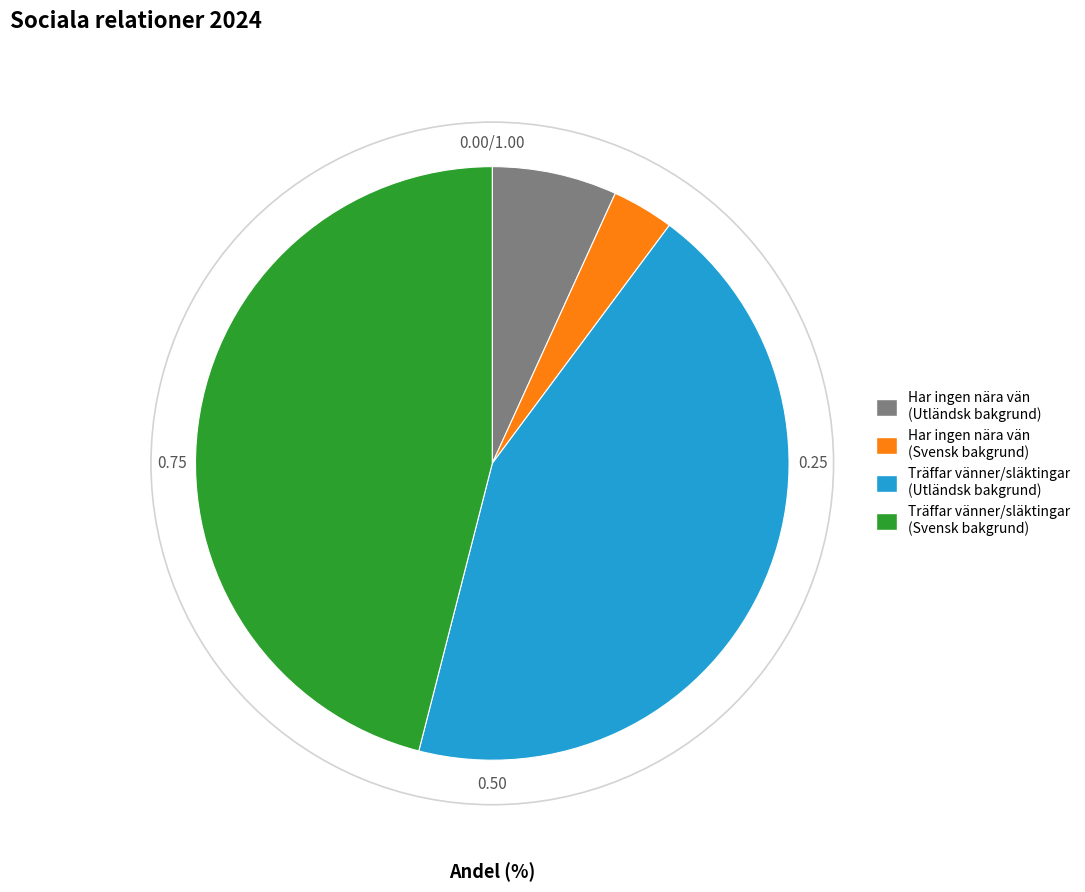

Is there a majority slice in this chart?

No